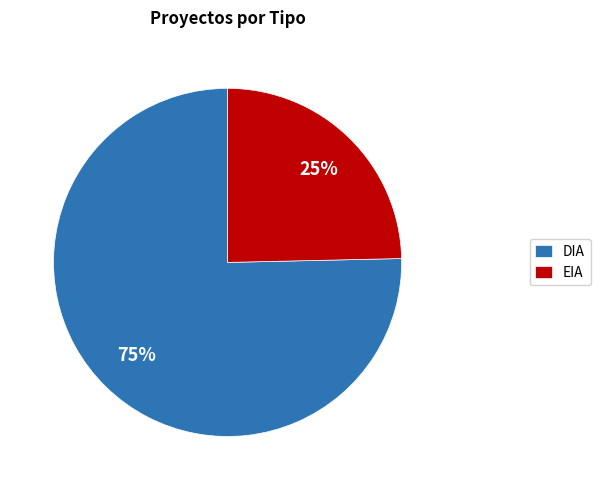

Is it true that EIA is 25% of the pie?

True